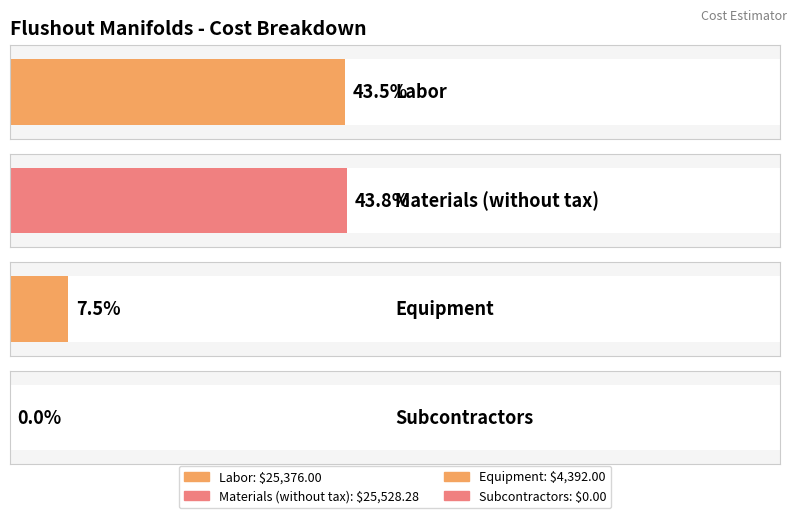

What position from the left is Equipment?

3